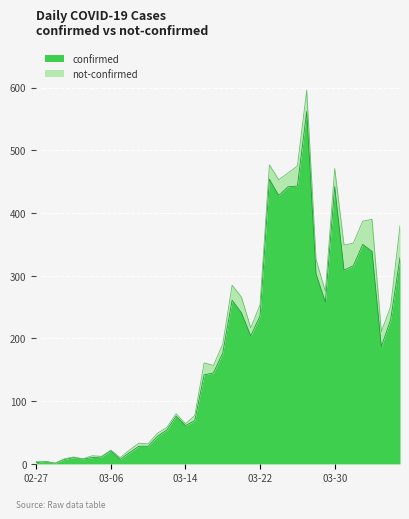

What are all the series names shown in the legend?

confirmed, not-confirmed